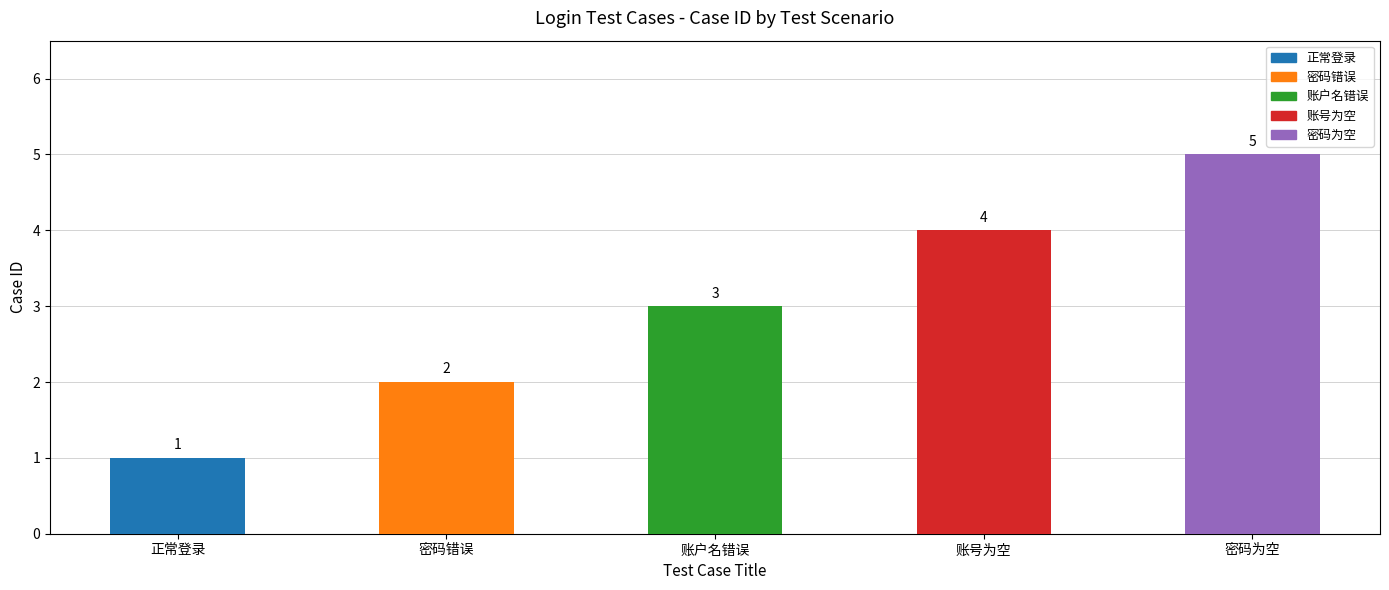

What is the sum of the values at 密码错误 and 密码为空?

7